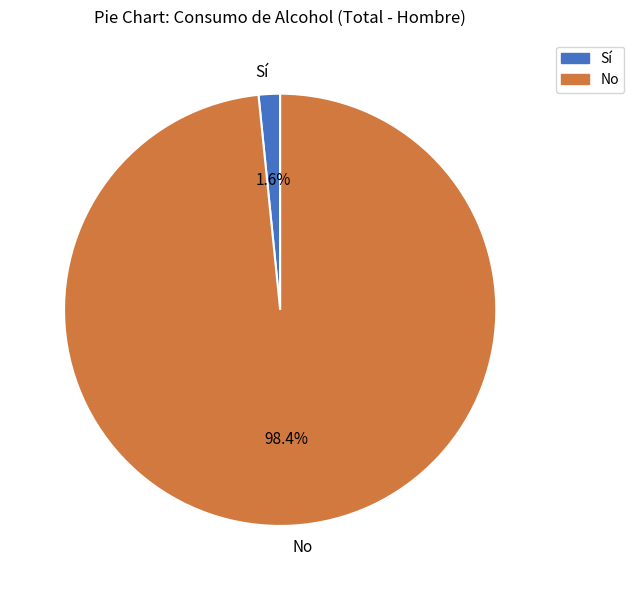

Do Sí and No together represent more than half of the pie?

Yes